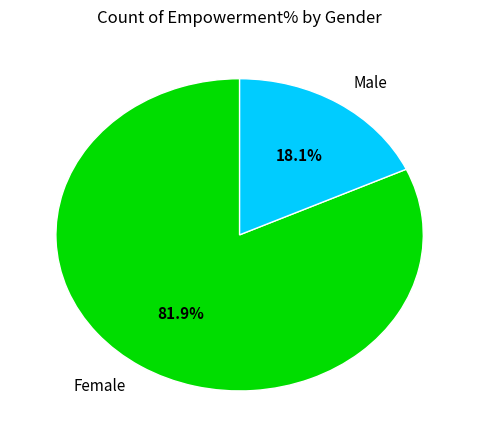

What is the majority slice?

Female